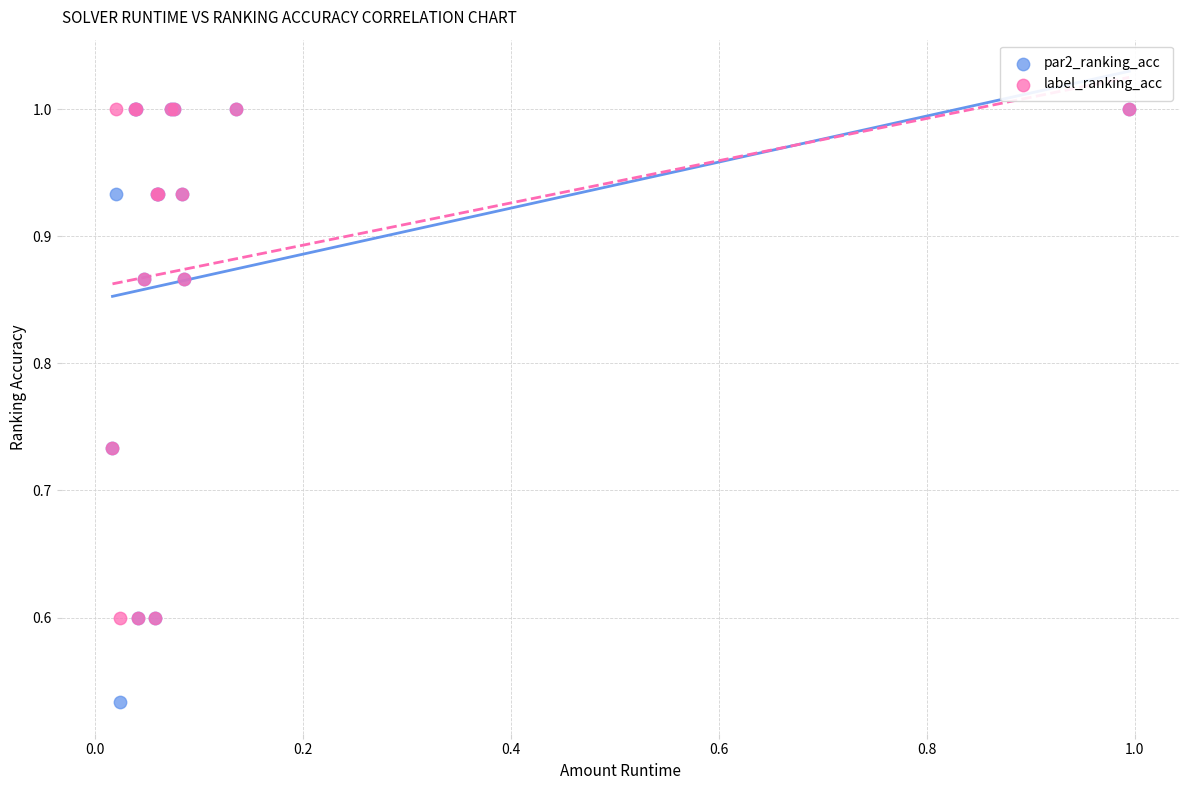

In the label_ranking_acc series, what Y value is closest to 0?

0.6